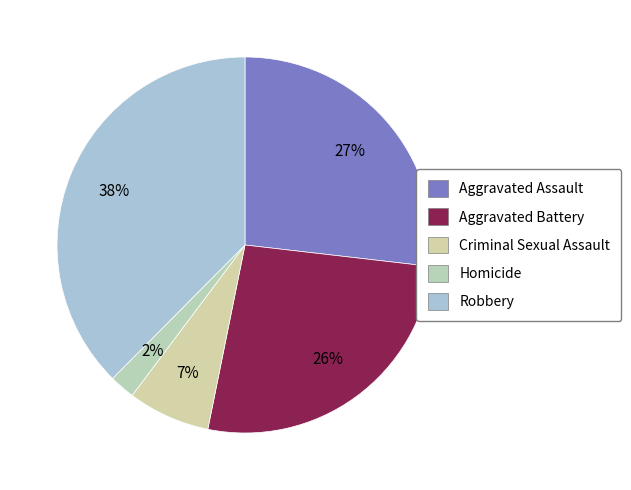

How many slices are in this pie chart?

5